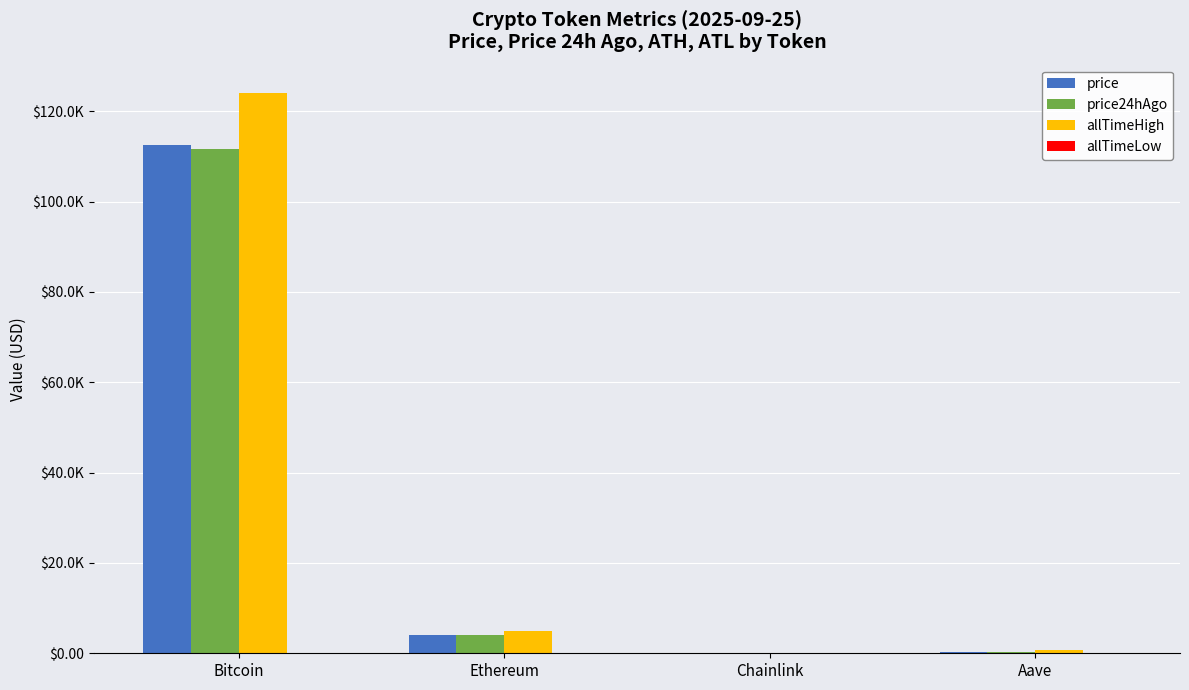

What is the approximate value of allTimeLow at Bitcoin?

67.8